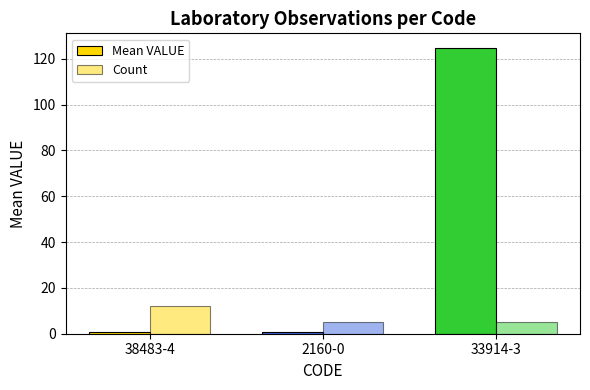

Reading left to right, what are all the values shown in this chart?

Mean VALUE: 38483-4=0.8	2160-0=0.7	33914-3=124.9
Count: 38483-4=12.0	2160-0=5.0	33914-3=5.0